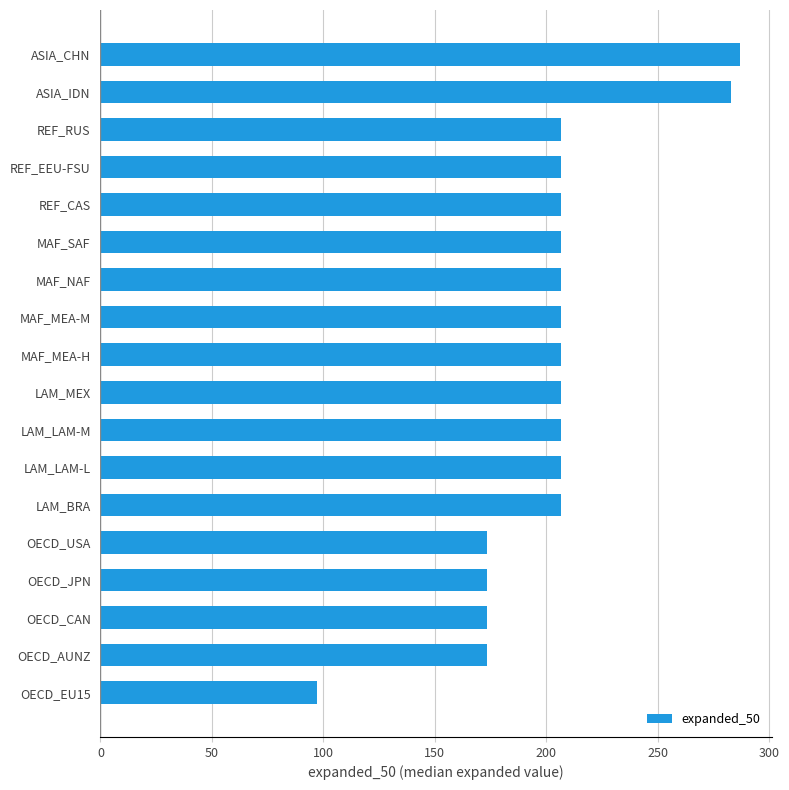

What is the change in value from OECD_JPN to ASIA_CHN?

+113.6